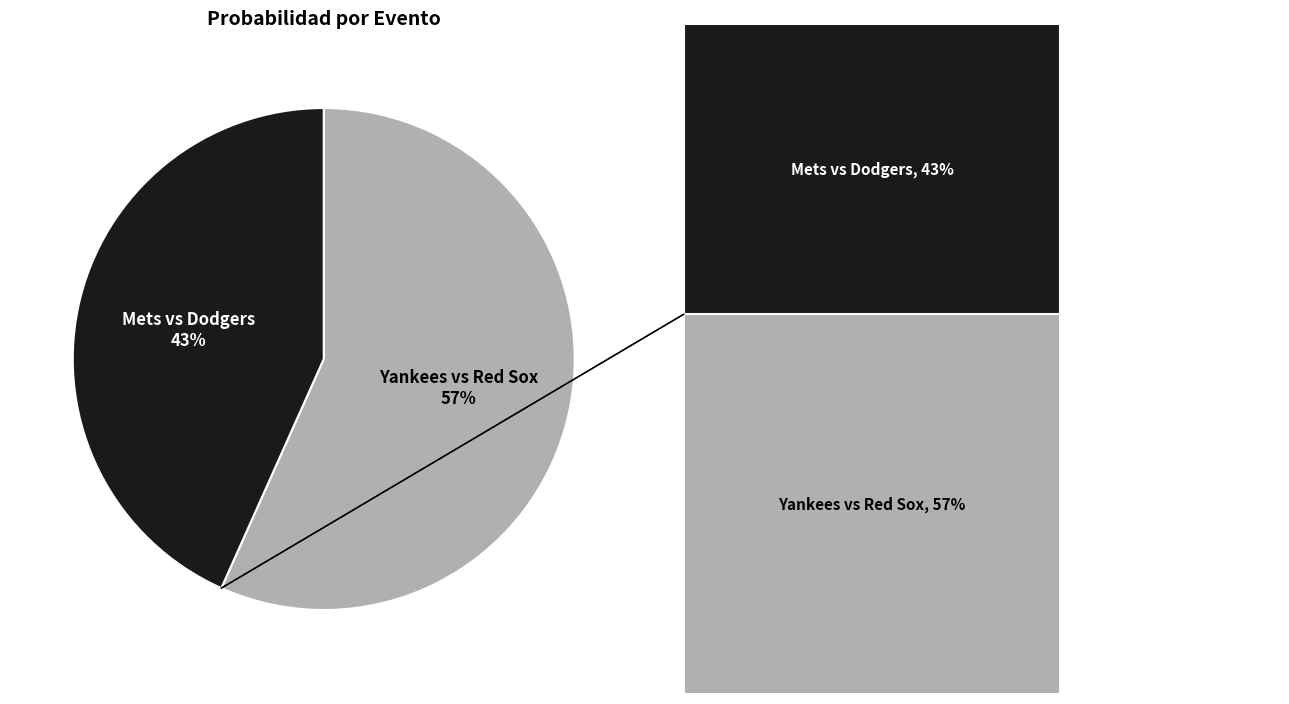

To the nearest percent, what percentage of the pie is Yankees vs Red Sox?

57%